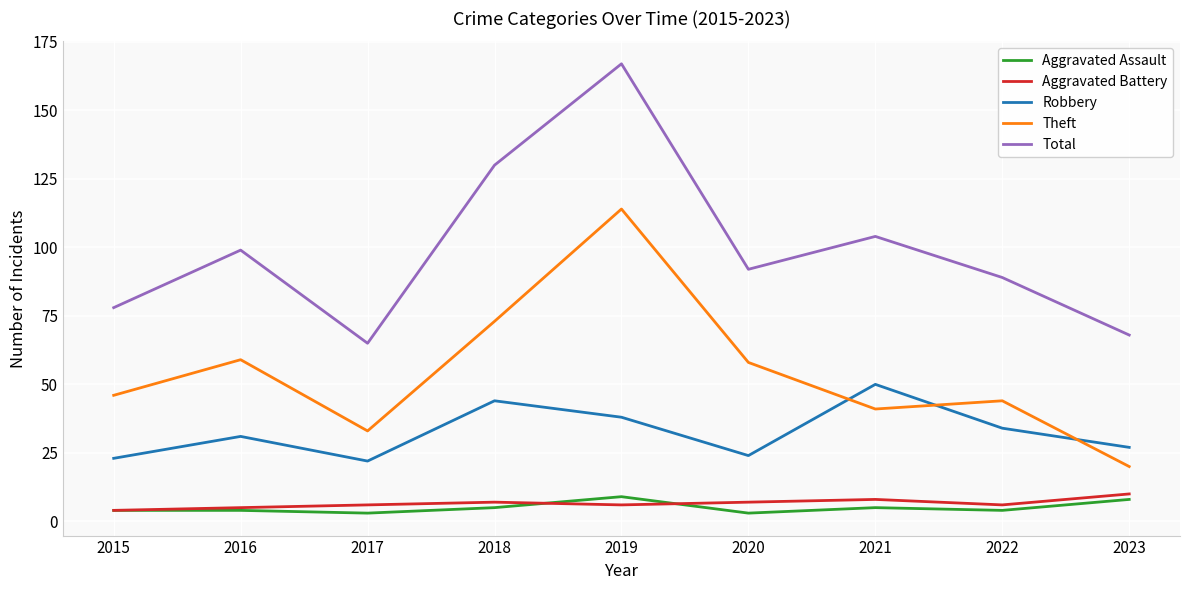

What is the total value across all series at 2017?

129